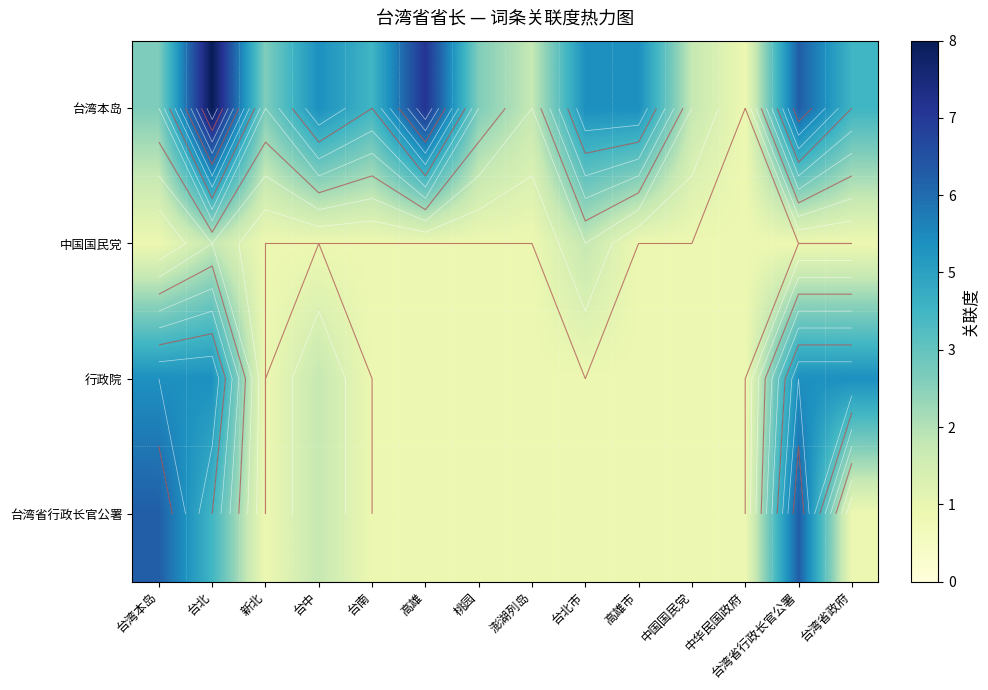

What is the difference between the maximum and second lowest values in the 行政院 series?

4